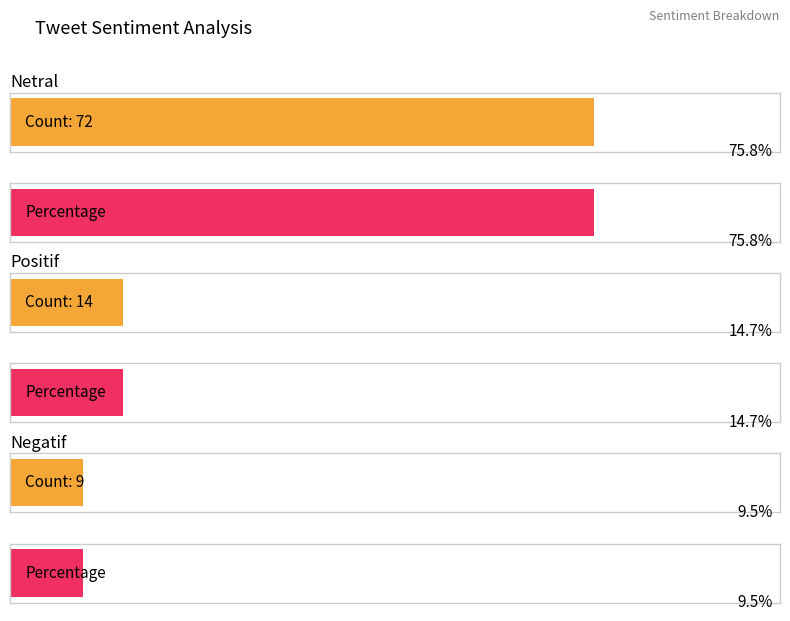

What is the ratio of the value at Netral to the value at Positif?

5.1